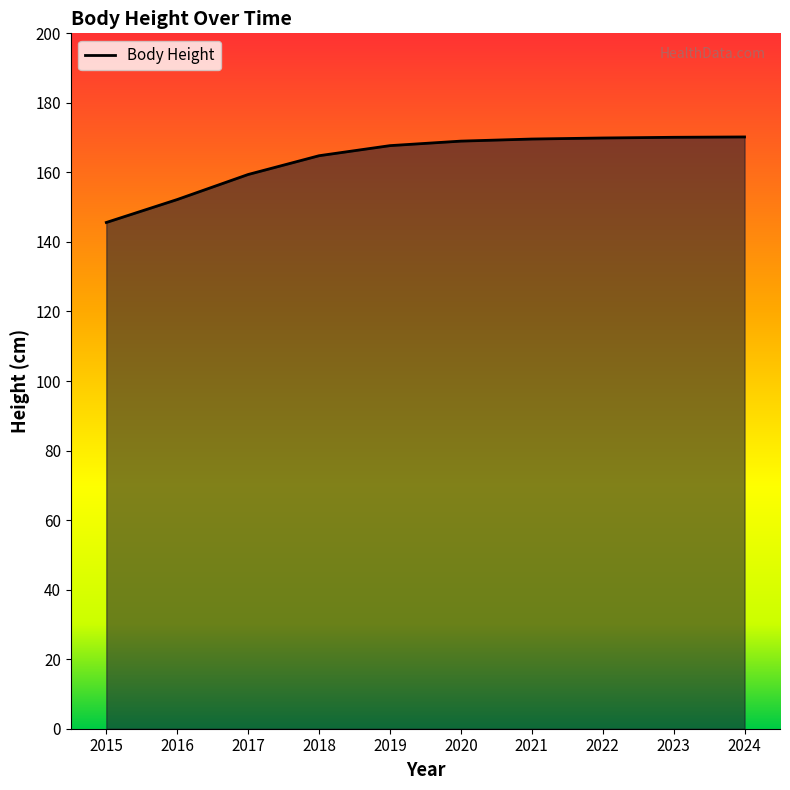

Which has a higher value, 2019 or 2022?

2022